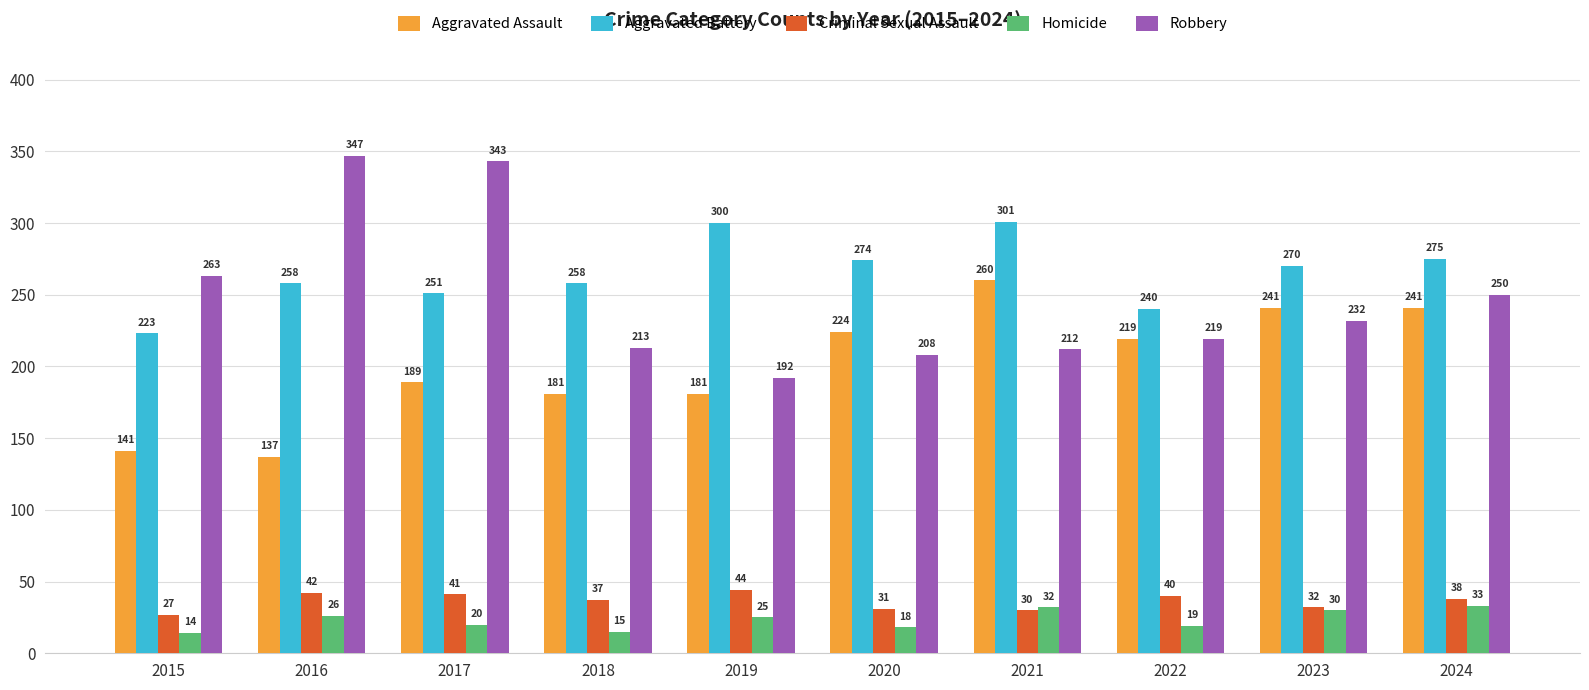

How many bars are there in total?

50